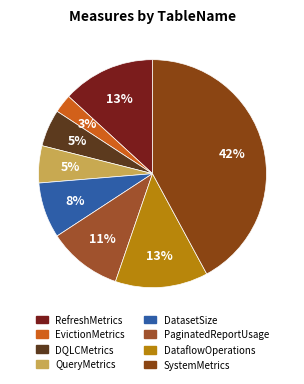

True or false: QueryMetrics accounts for 1% of the total.

False